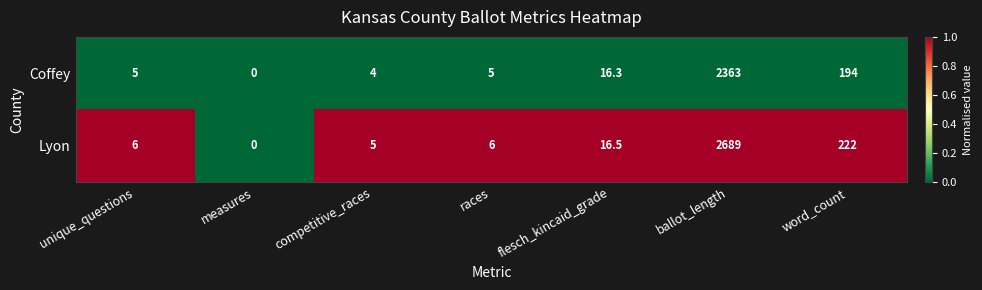

Read the Lyon value at flesch_kincaid_grade.

16.5